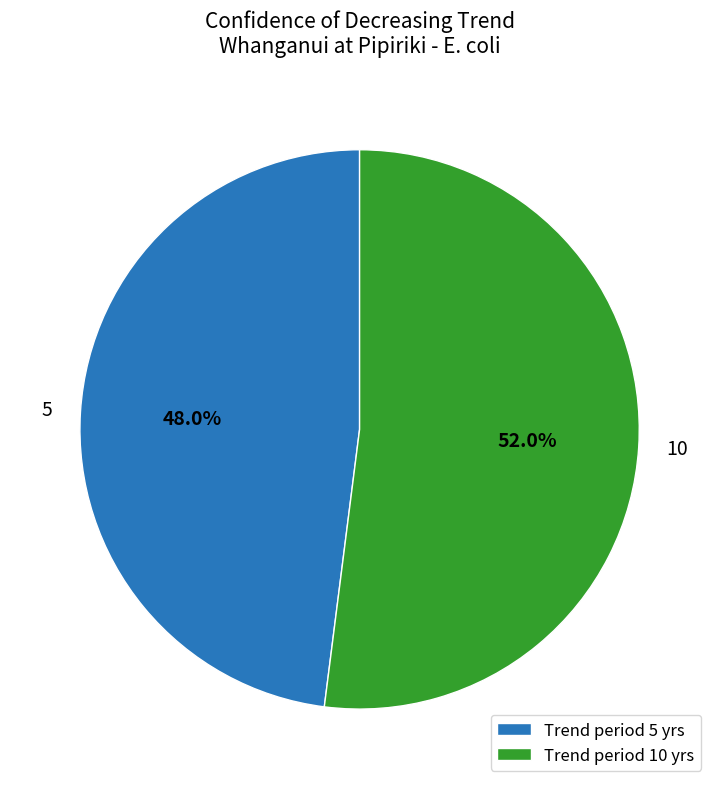

To the nearest percent, what portion does 5 represent?

48%